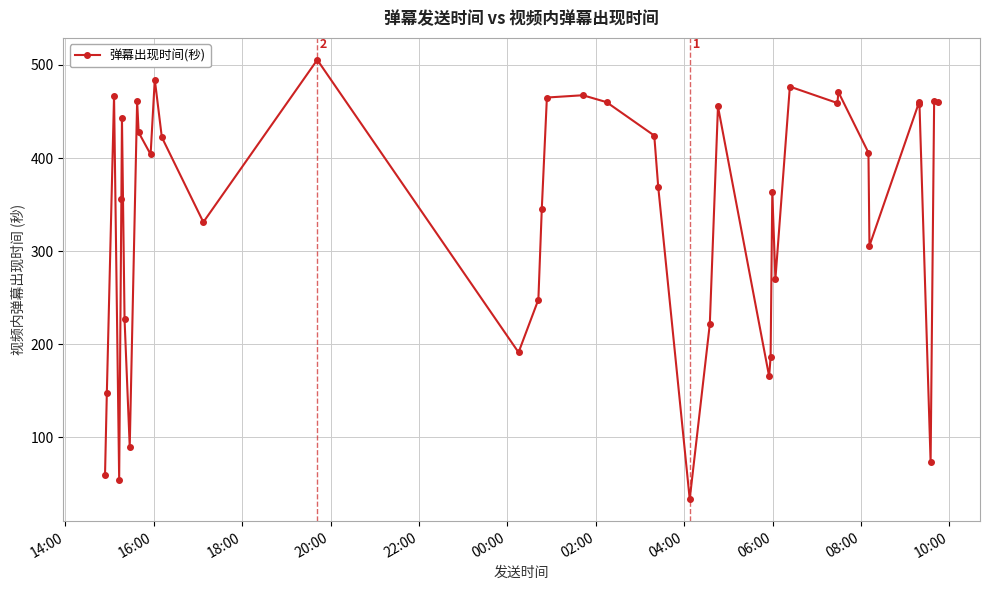

Does the chart display data point markers on the line(s)?

Yes